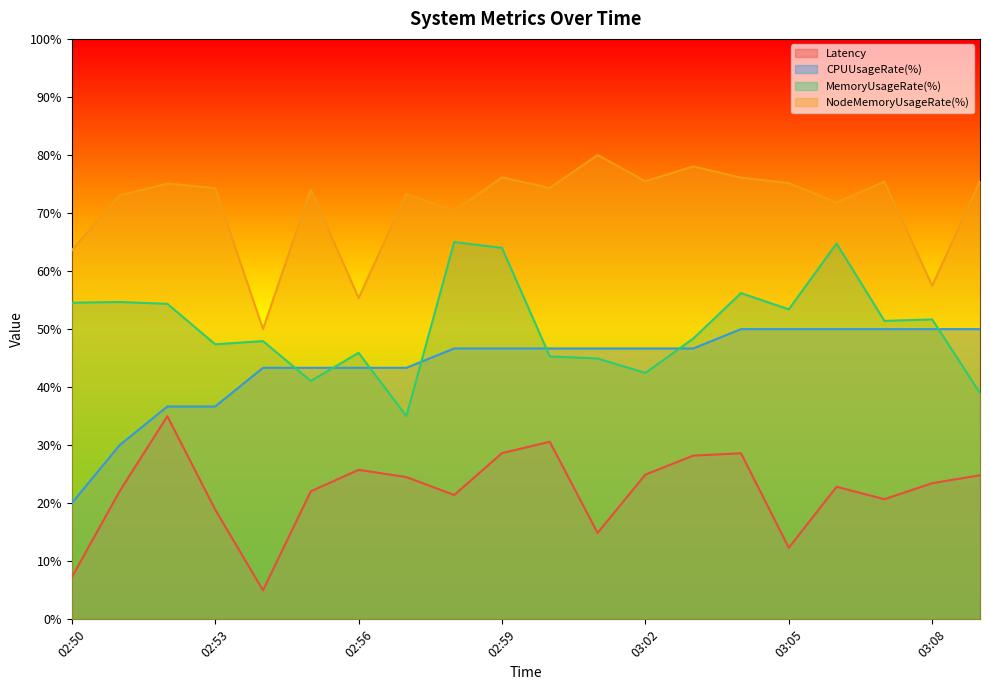

What is the label of the 13th point from the right?

02:57